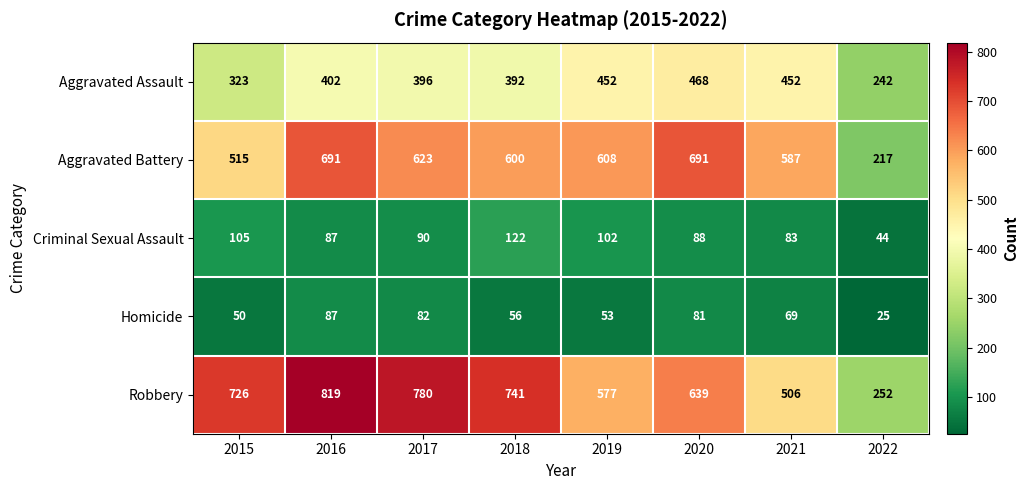

Rank the series by their maximum value, from highest to lowest.

Robbery, Aggravated Battery, Aggravated Assault, Criminal Sexual Assault, Homicide